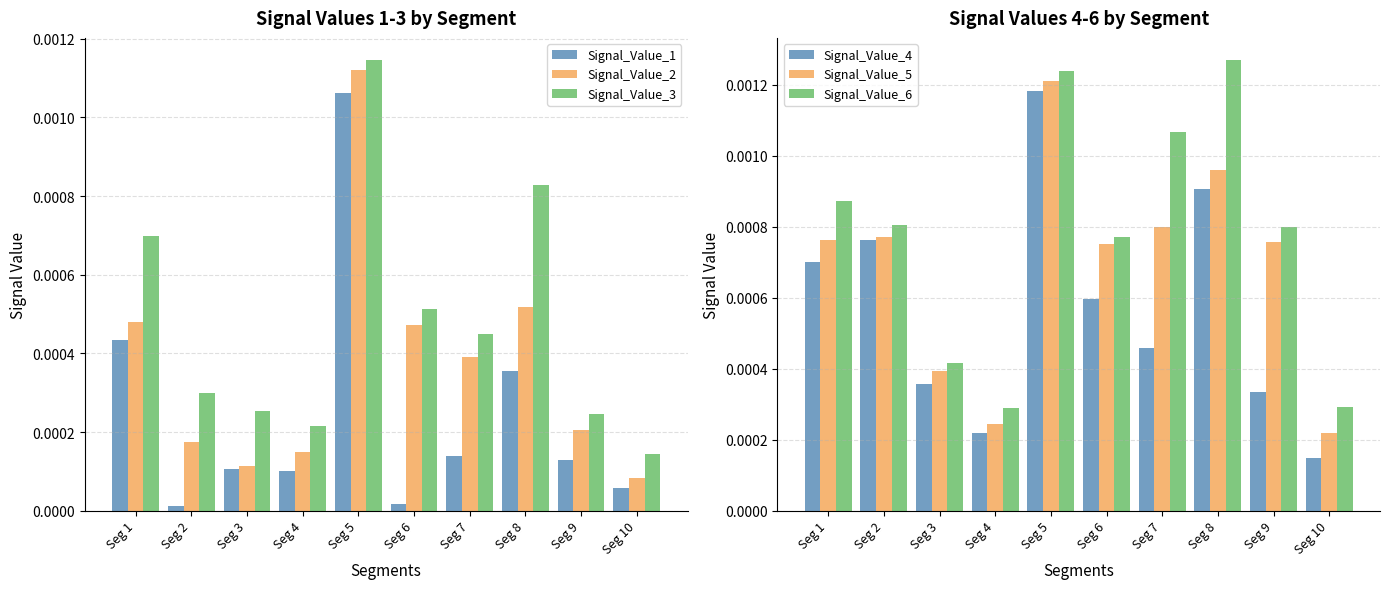

At which label does Signal_Value_2 reach its peak?

Seg 5